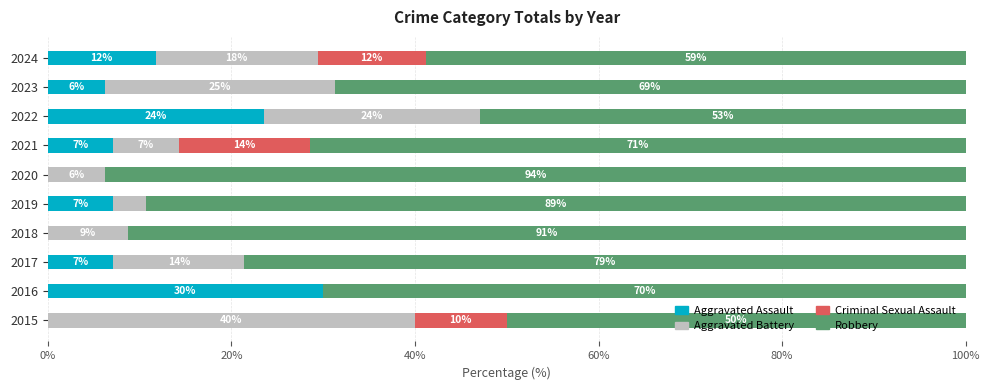

What are all the series names shown in the legend?

Aggravated Assault, Aggravated Battery, Criminal Sexual Assault, Robbery